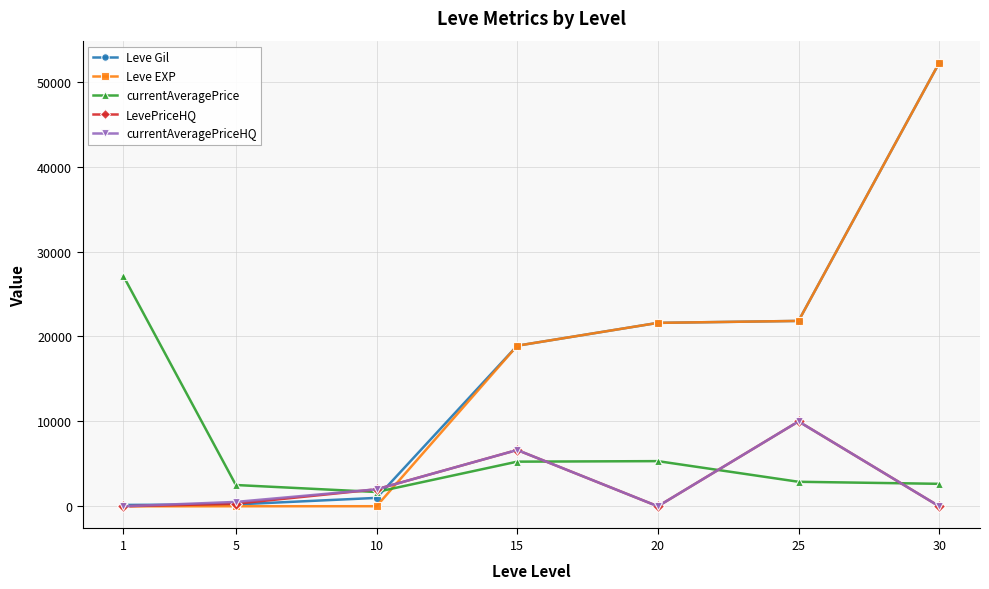

At which category is the sum across all series the highest?

30